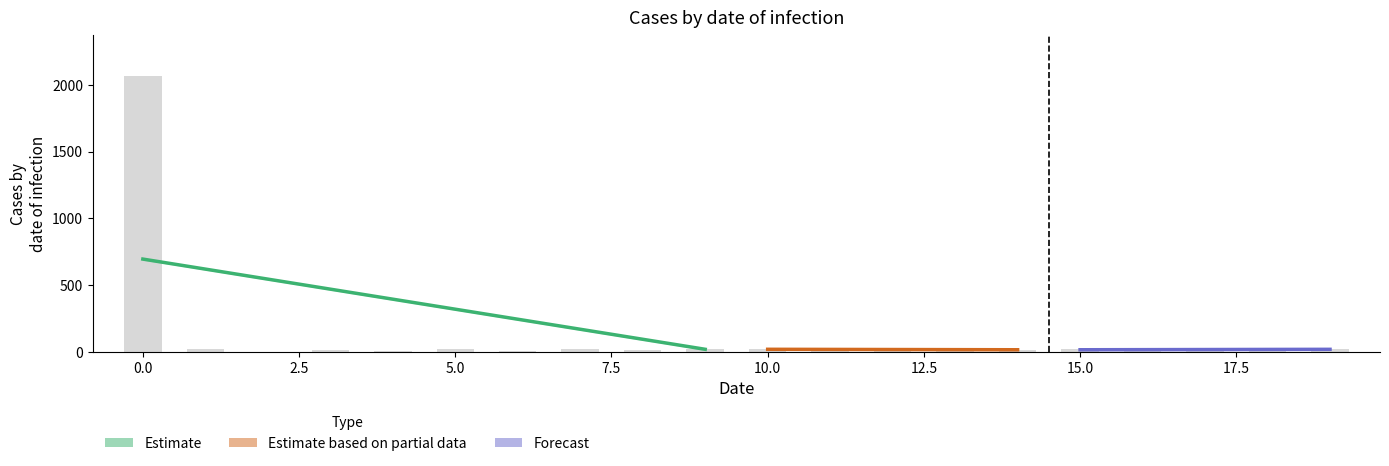

The chart shows a value of 17 at 5.0. True or false?

False